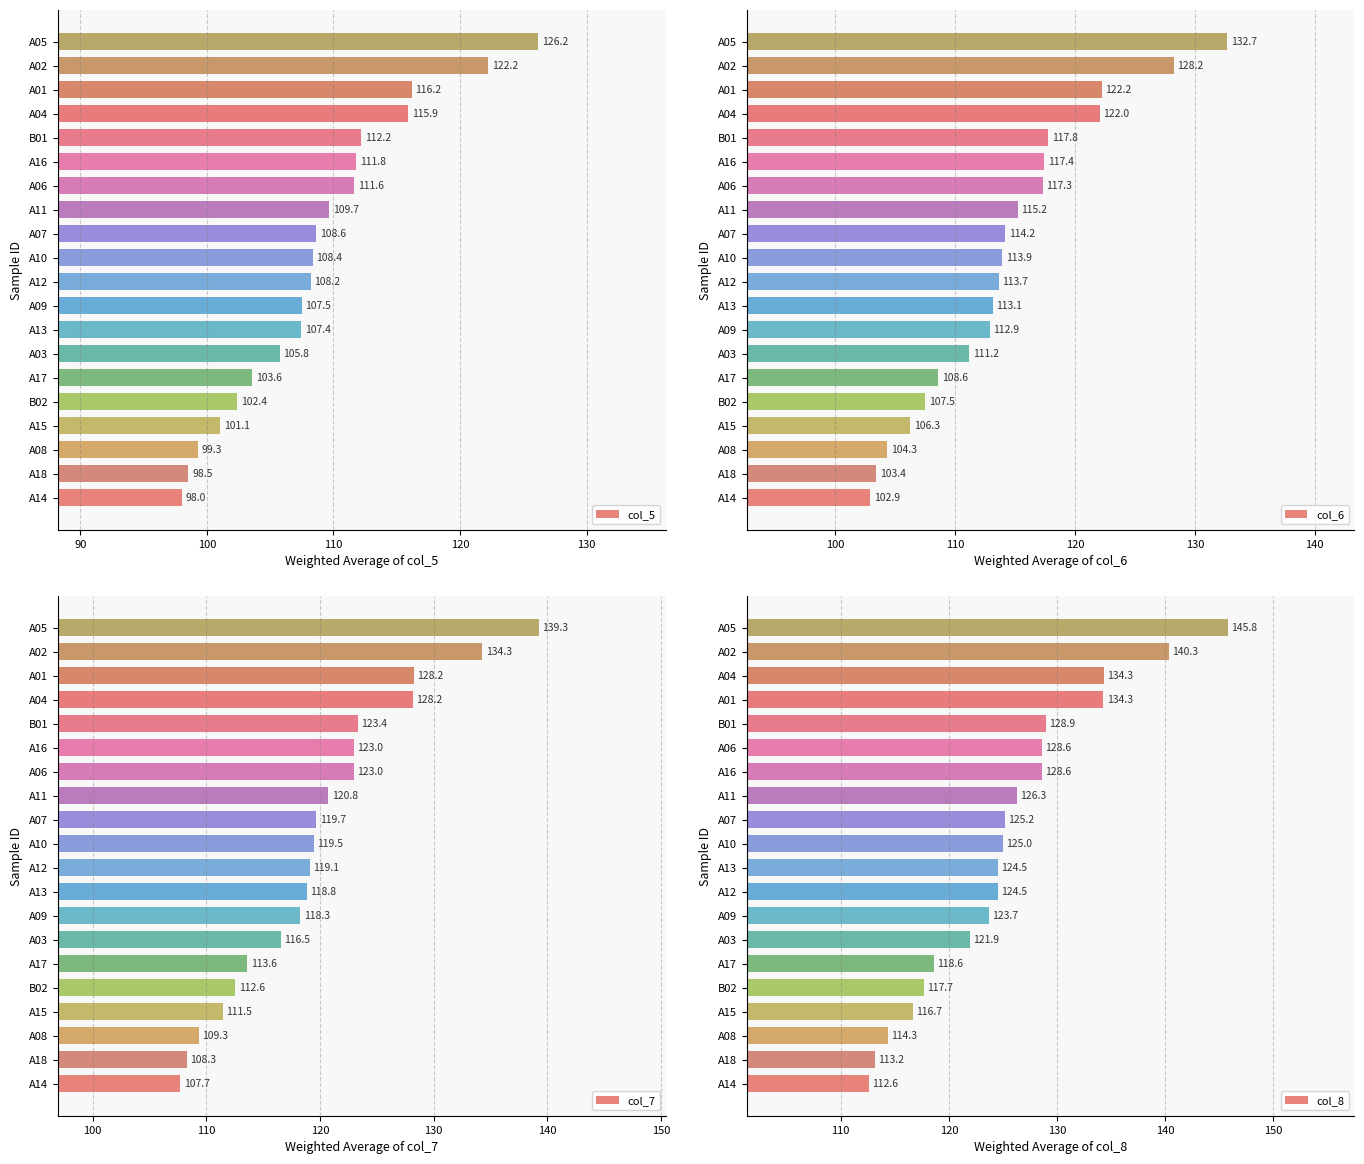

How many bars are there in total?

80